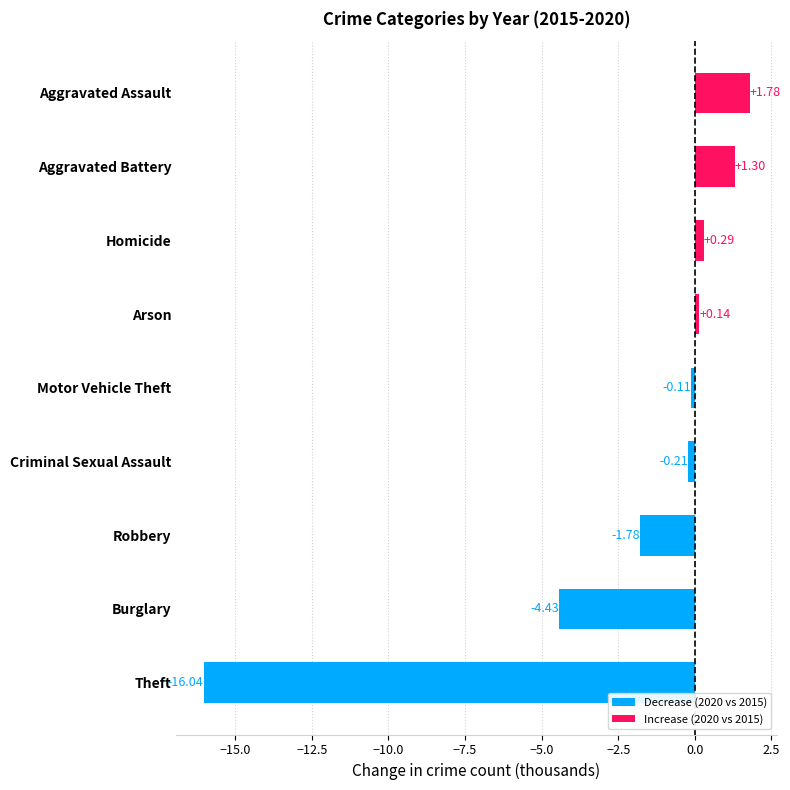

How many values are above zero?

4